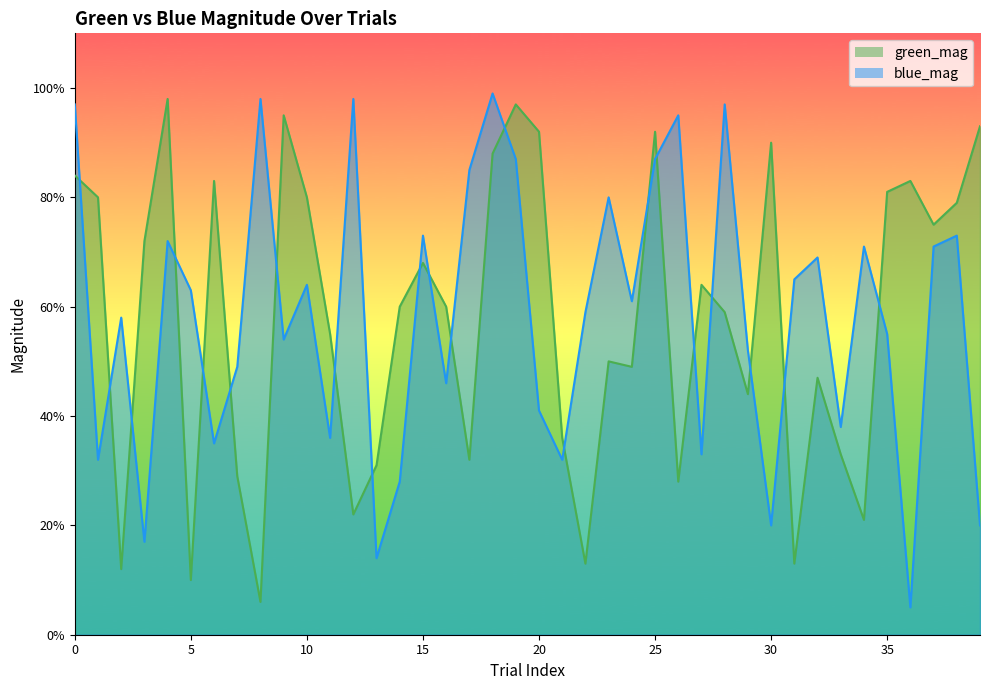

What is the minimum value shown in the chart?

0.1